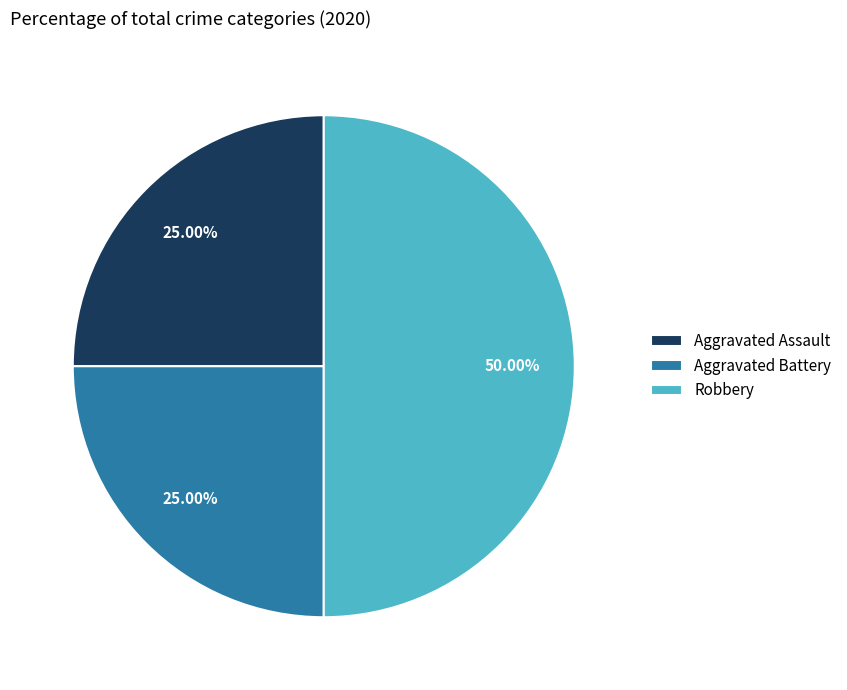

What percentage is the Aggravated Assault slice, to the nearest percent?

25%